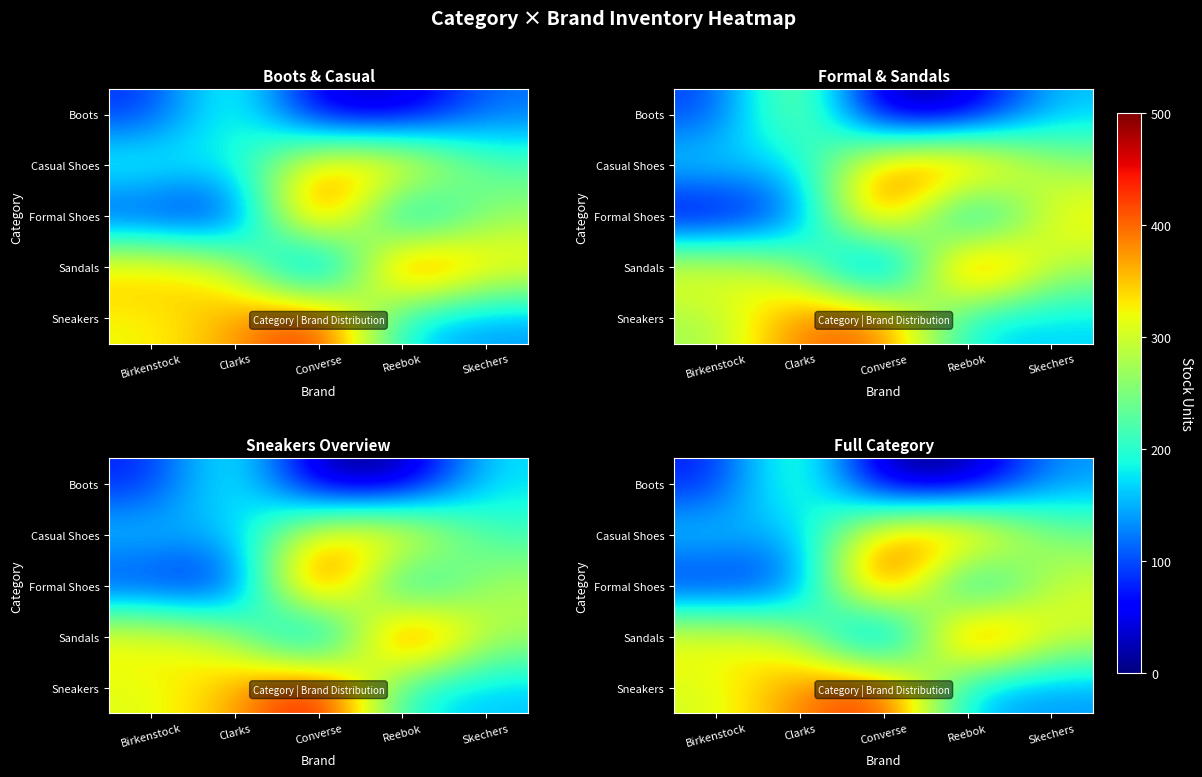

What is the total value across all series at Converse?

1335